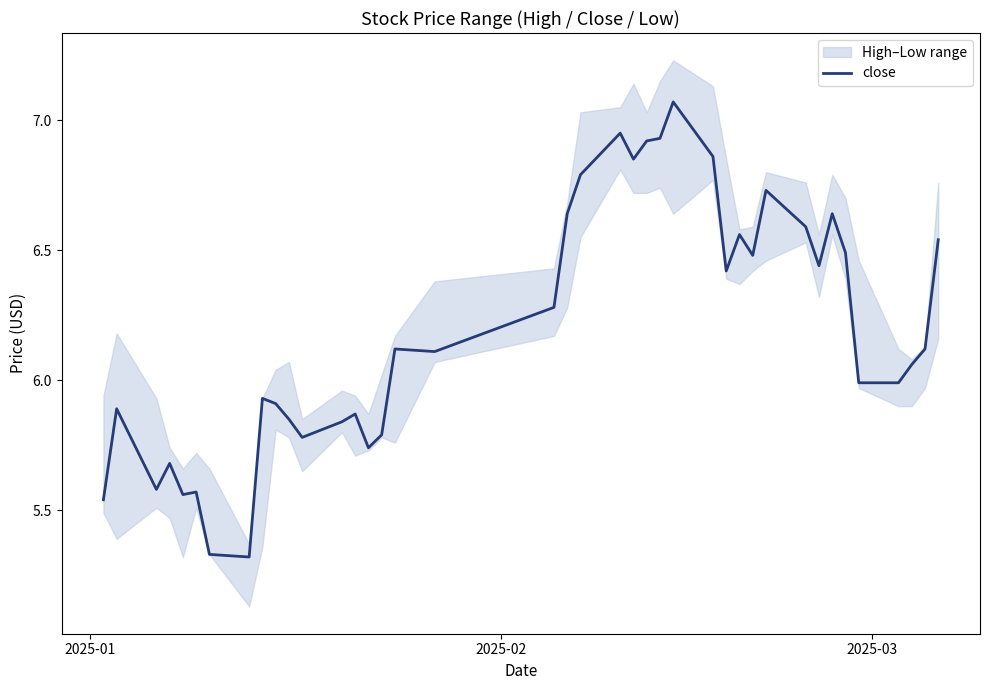

Reading right to left, transcribe all the data shown in this chart.

6.5	6.1	6.1	6.0	6.0	6.5	6.6	6.4	6.6	6.7	6.5	6.6	6.4	6.9	7.1	6.9	6.9	6.8	7.0	6.8	6.6	6.3	6.1	6.1	5.8	5.7	5.9	5.8	5.8	5.8	5.9	5.9	5.3	5.3	5.6	5.6	5.7	5.6	5.9	5.5